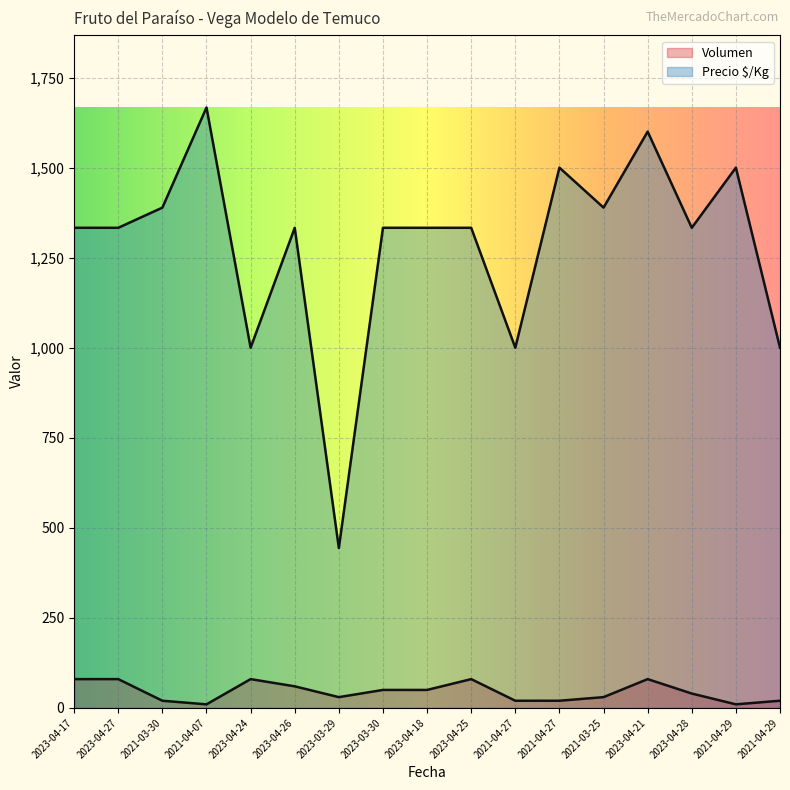

What is the greatest value displayed?

1667